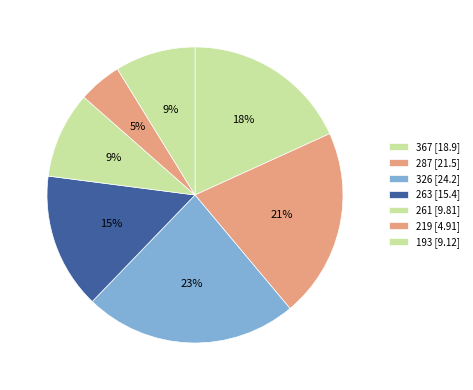

True or false: 261 accounts for 9% of the total.

True